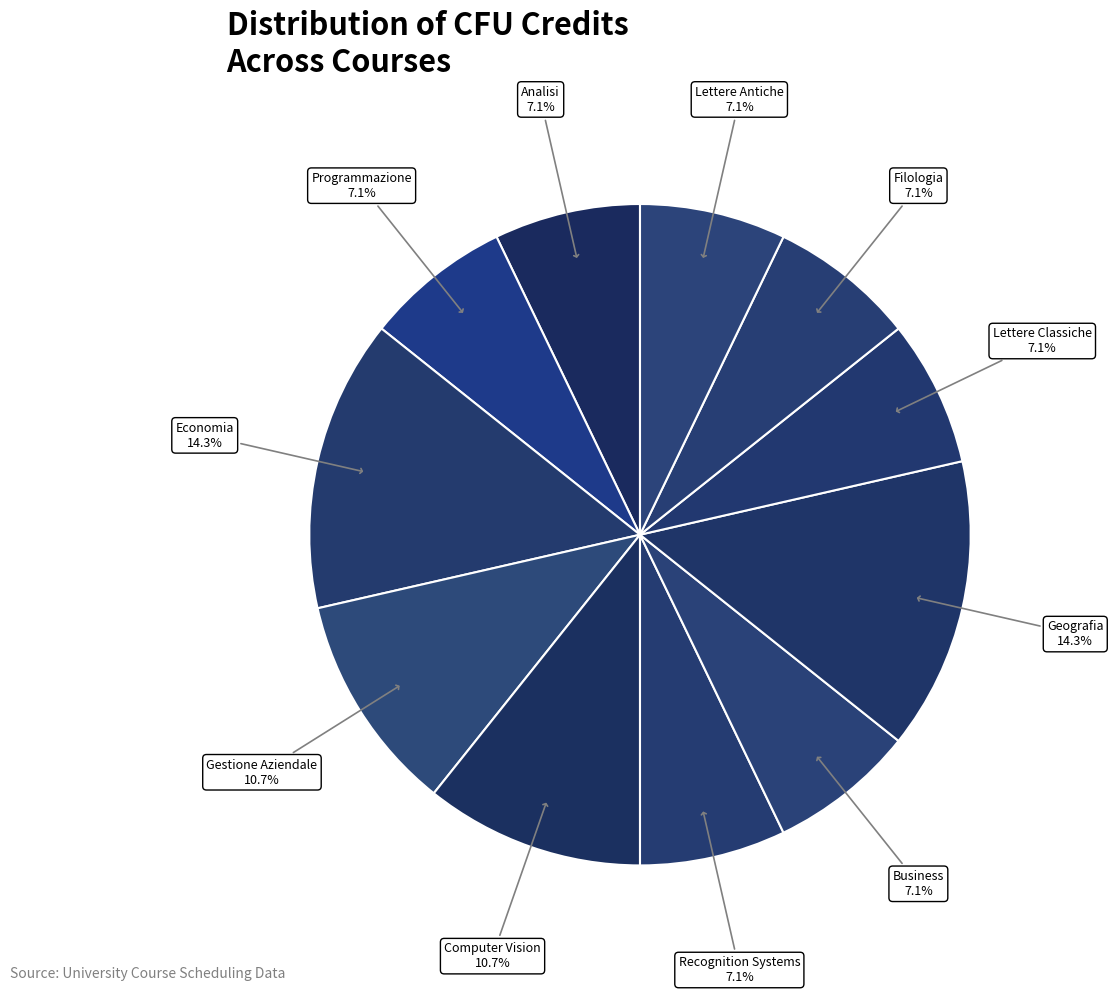

Which slice is the smallest?

Analisi